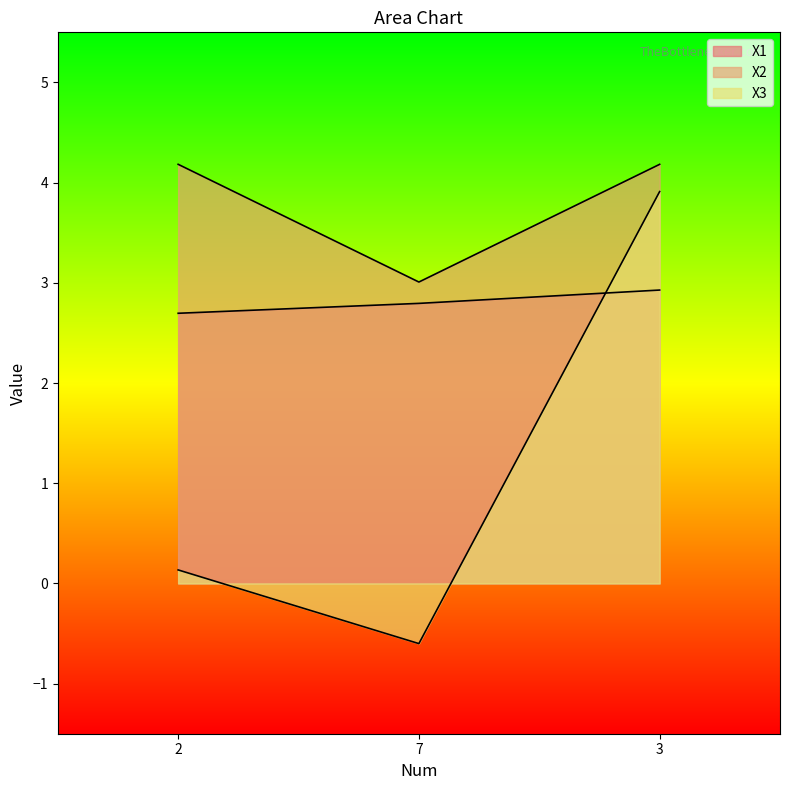

Count the number of data series in this chart.

3